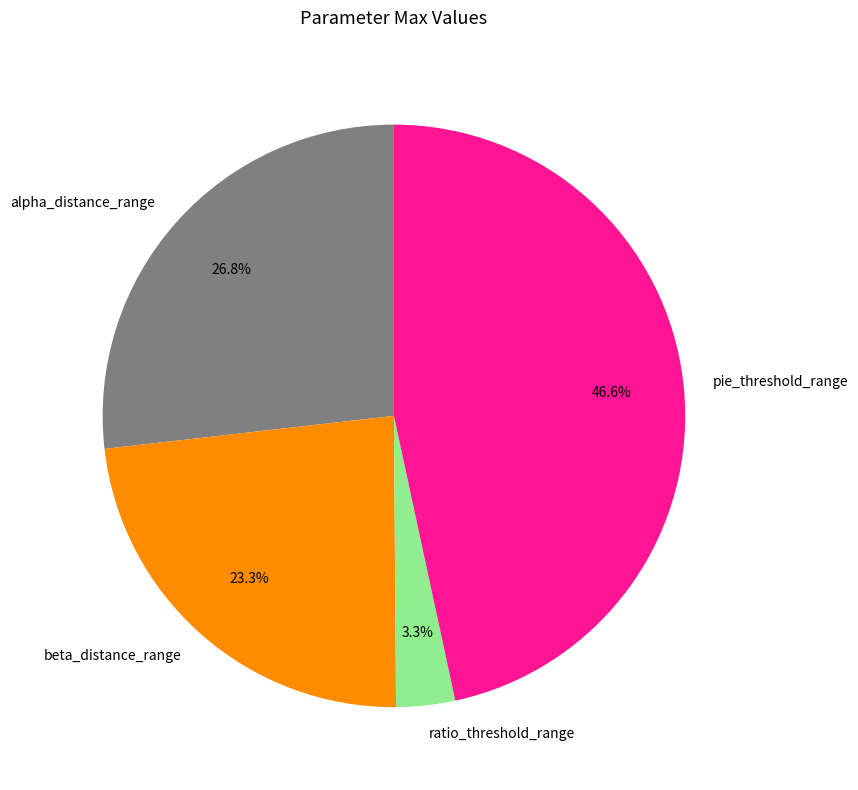

Is there a majority slice in this chart?

No